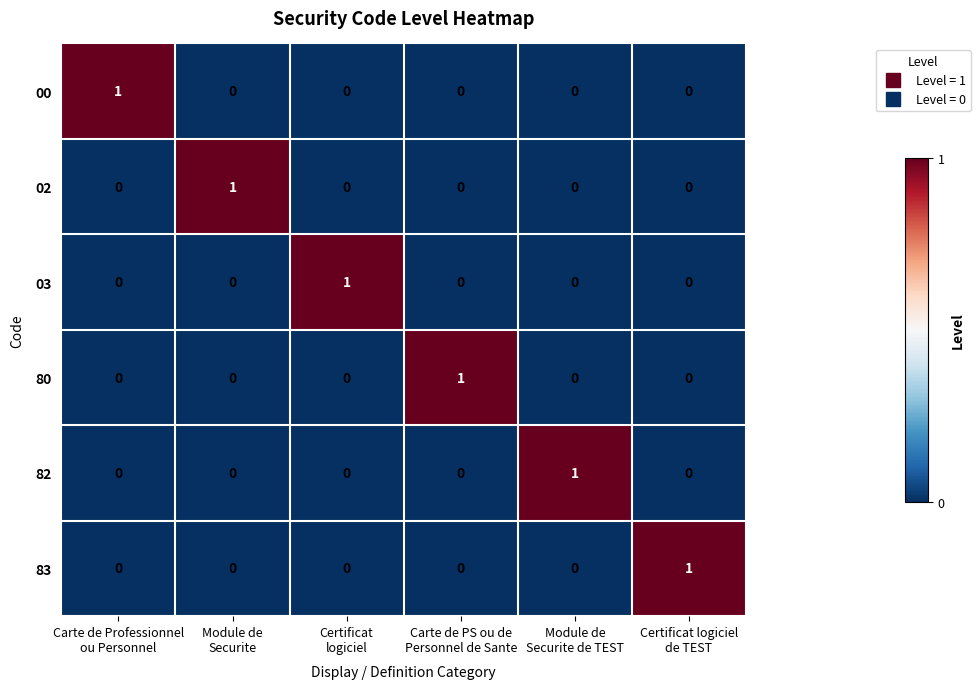

How many data points does each series have?

6